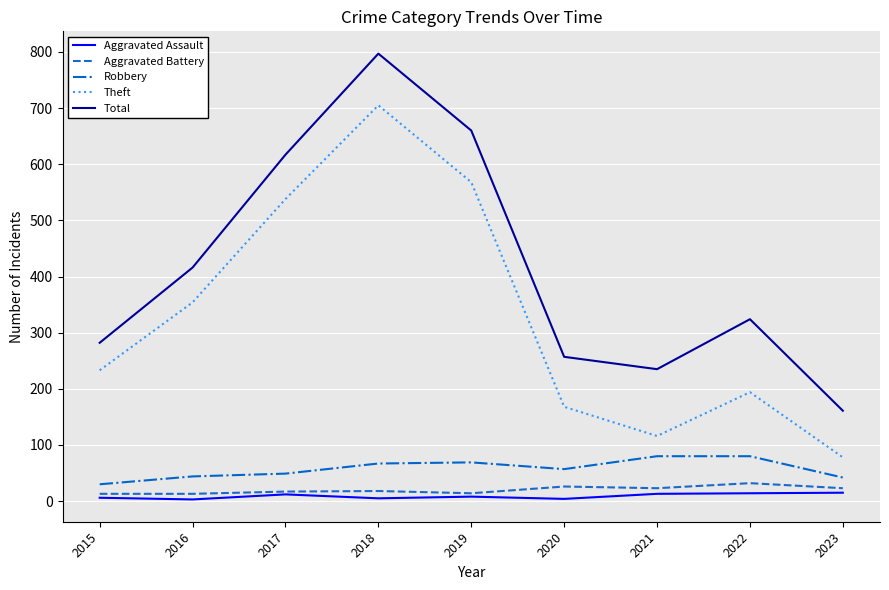

How many lines are shown in the chart?

5